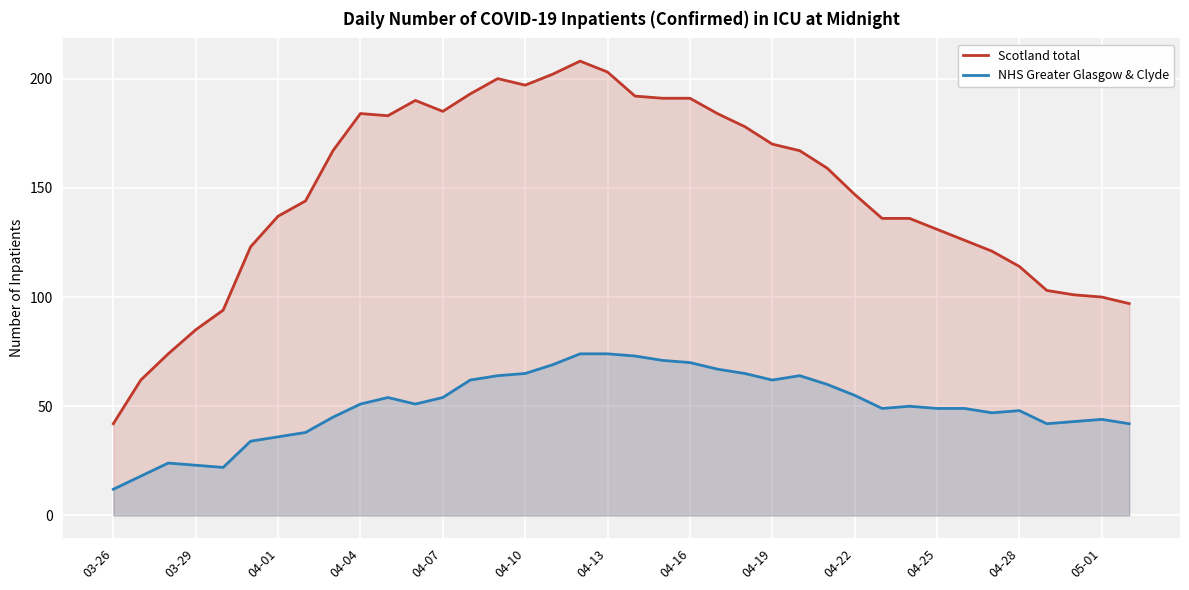

In Scotland total, how many points are lower than both neighbors (excluding endpoints)?

3